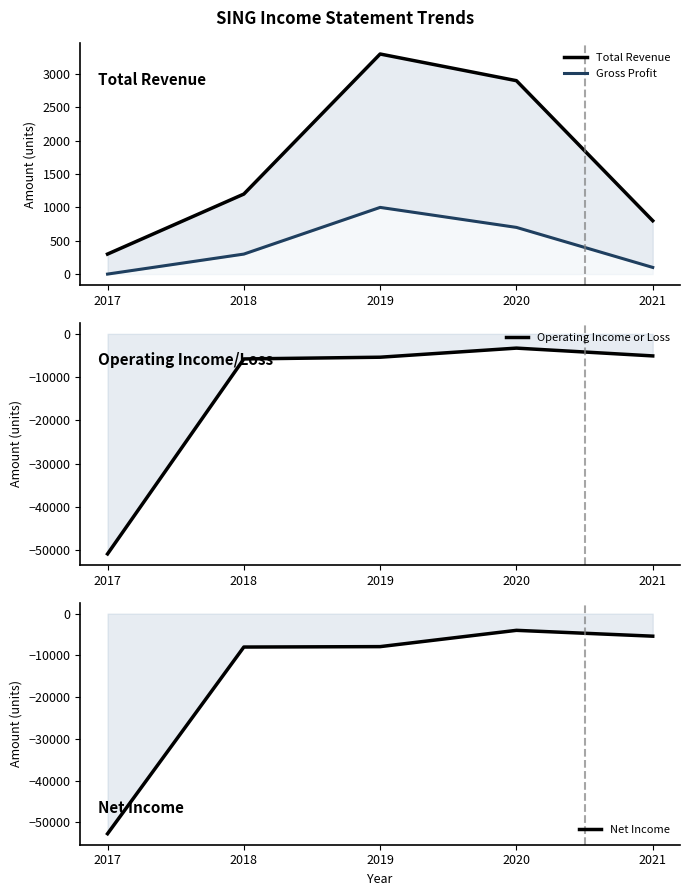

What is the difference between the Operating Income or Loss values at 2018 and 2021?

700